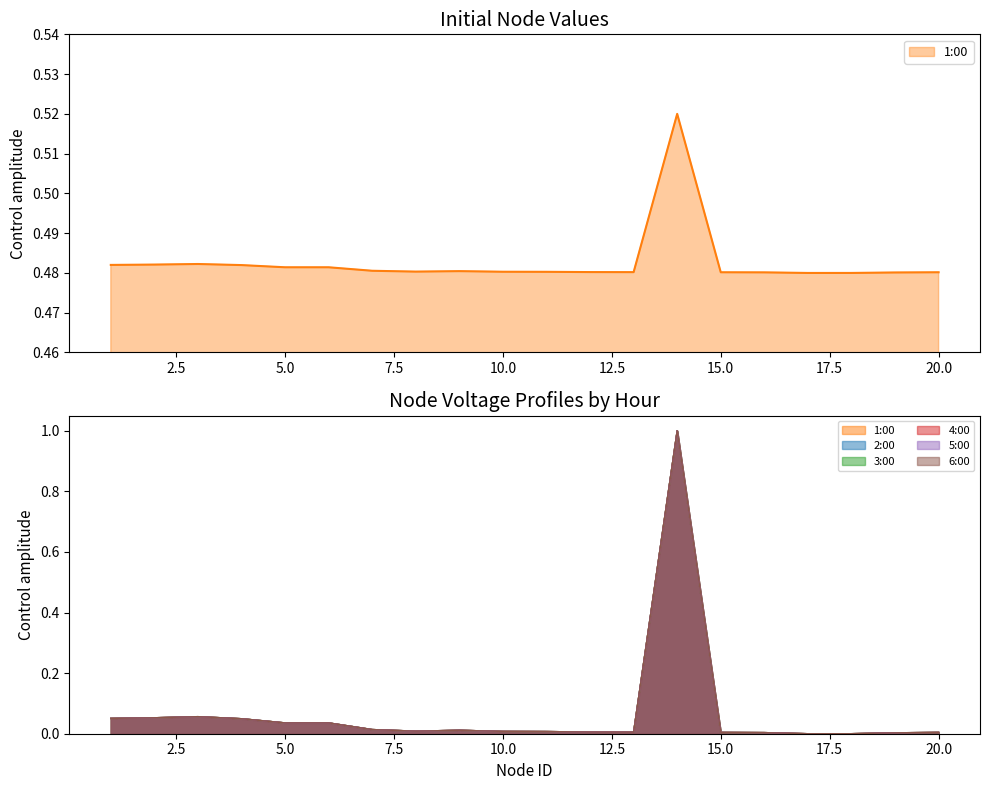

Reading left to right, extract all data points from this chart.

1:00: 0.5	0.5	0.5	0.5	0.5	0.5	0.5	0.5	0.5	0.5	0.5	0.5	0.5	0.5	0.5	0.5	0.5	0.5	0.5	0.5
2:00: 0.1	0.1	0.1	0.0	0.0	0.0	0.0	0.0	0.0	0.0	0.0	0.0	0.0	1.0	0.0	0.0	0.0	0.0	0.0	0.0
3:00: 0.1	0.1	0.1	0.0	0.0	0.0	0.0	0.0	0.0	0.0	0.0	0.0	0.0	1.0	0.0	0.0	0.0	0.0	0.0	0.0
4:00: 0.1	0.1	0.1	0.0	0.0	0.0	0.0	0.0	0.0	0.0	0.0	0.0	0.0	1.0	0.0	0.0	0.0	0.0	0.0	0.0
5:00: 0.1	0.1	0.1	0.0	0.0	0.0	0.0	0.0	0.0	0.0	0.0	0.0	0.0	1.0	0.0	0.0	0.0	0.0	0.0	0.0
6:00: 0.1	0.1	0.1	0.0	0.0	0.0	0.0	0.0	0.0	0.0	0.0	0.0	0.0	1.0	0.0	0.0	0.0	0.0	0.0	0.0